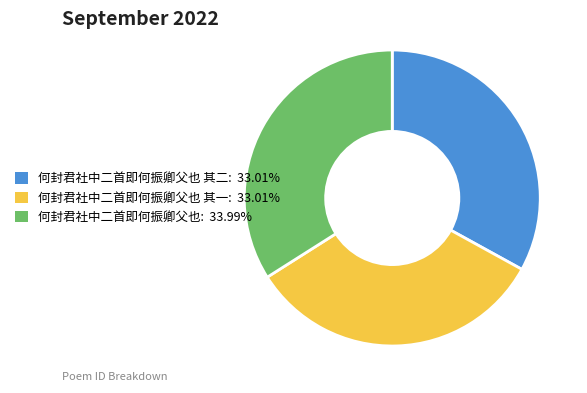

Is there any slice that represents more than half of the pie?

No